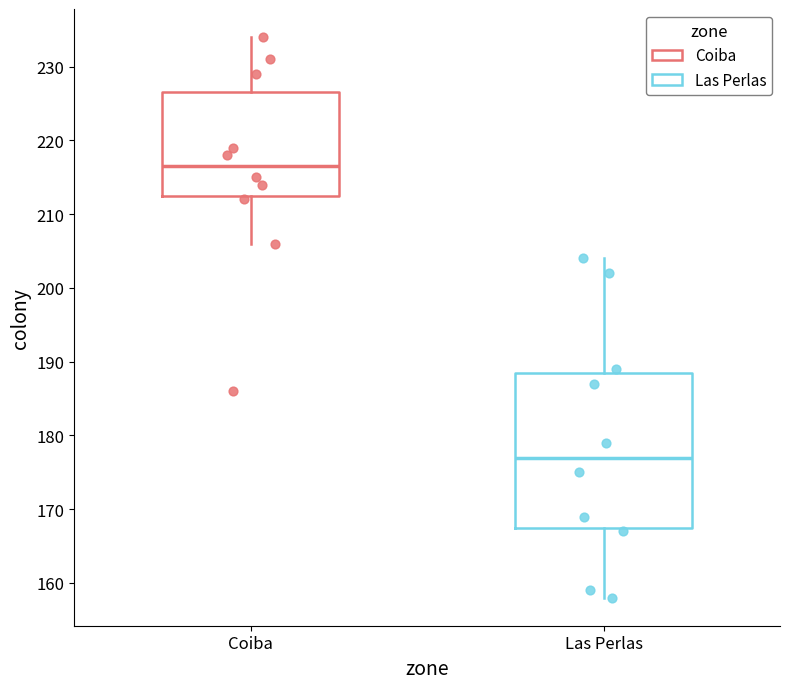

Reading left to right, transcribe this box plot: for each box, give where its median line is, the range the box spans, and where its two whiskers end, as read against the y-axis. The values are not printed on the chart, so give them approximately, as read against the axis.

Coiba: median 217, box 213 to 227, whiskers 206 to 234
Las Perlas: median 177, box 168 to 189, whiskers 158 to 204